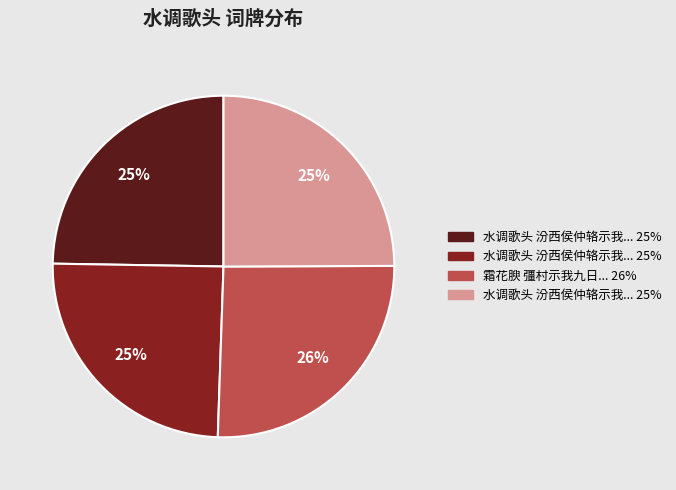

Is there any slice that represents more than half of the pie?

No